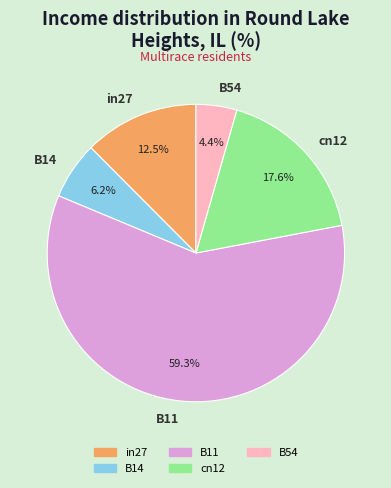

To the nearest percent, what portion does B54 represent?

4%